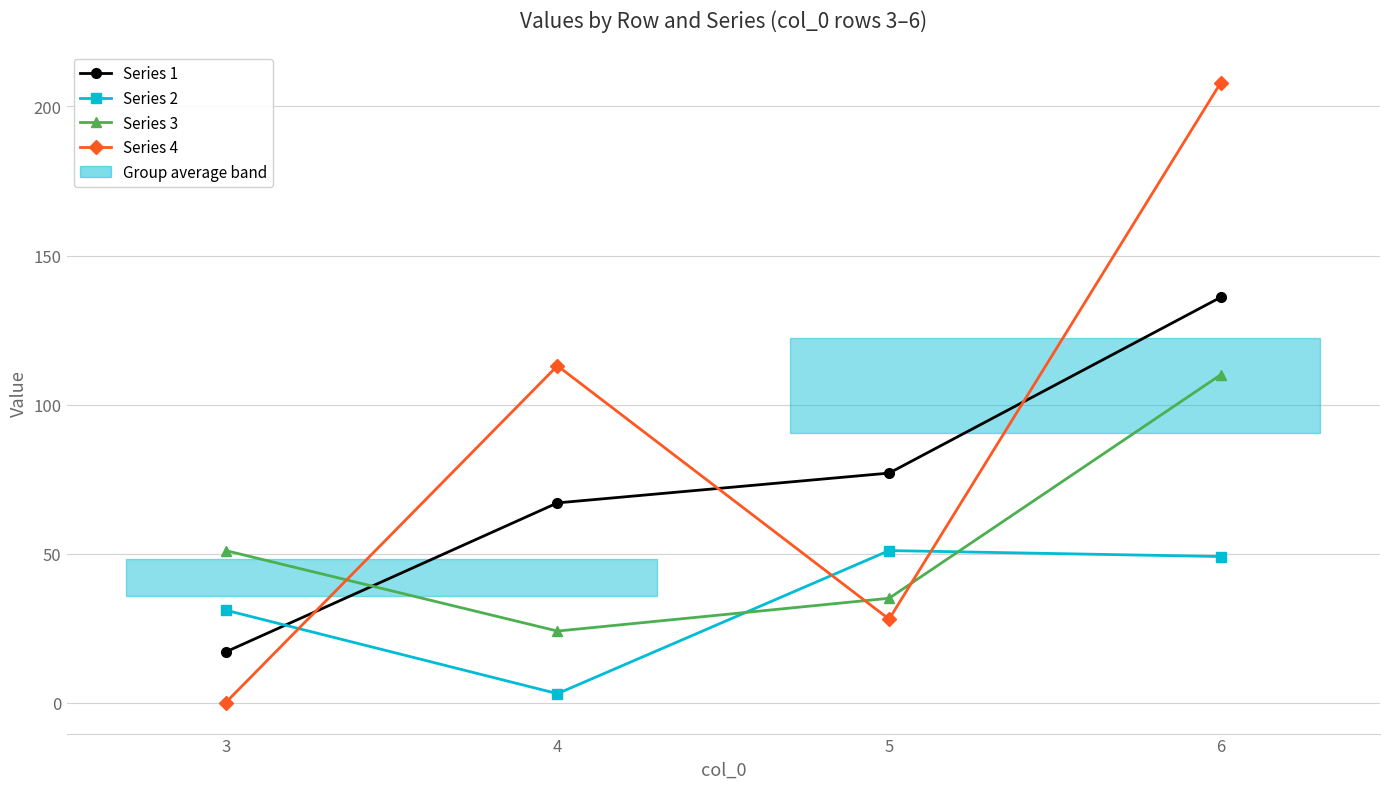

Reading right to left, list all the values displayed in this chart.

Series 1: 136	77	67	17
Series 2: 49	51	3	31
Series 3: 110	35	24	51
Series 4: 208	28	113	0